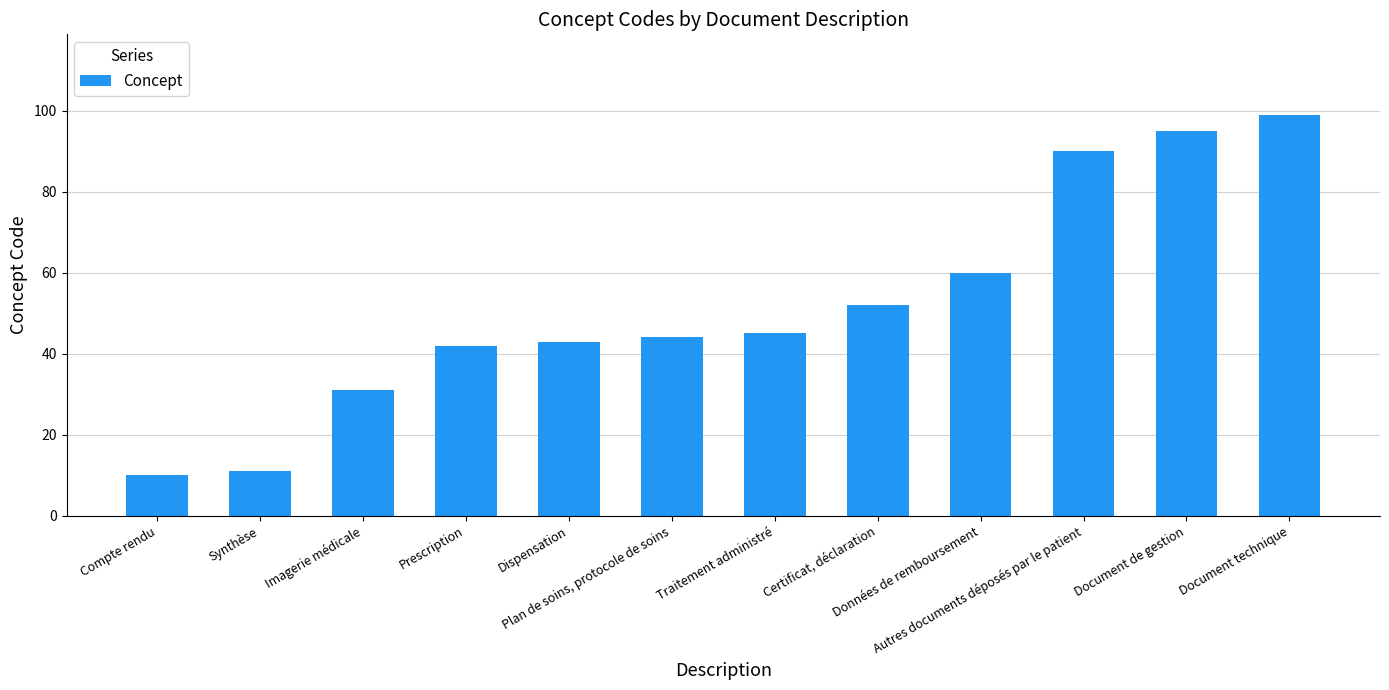

What is the ratio of the value at Certificat, déclaration to the value at Traitement administré?

1.2